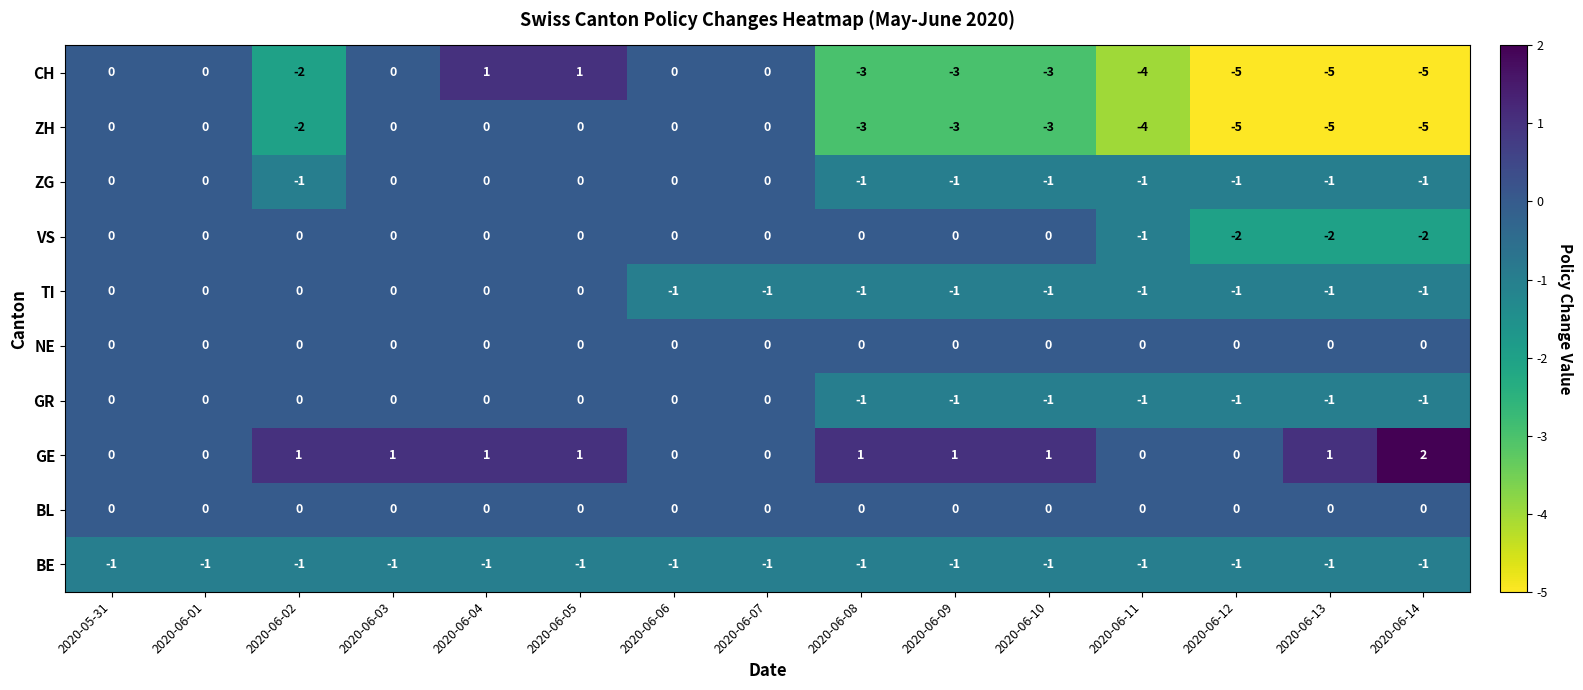

What is the total value across all series at 2020-06-13?

-15